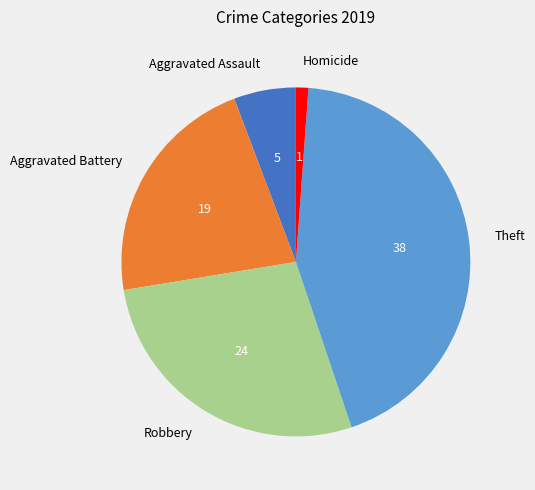

The Robbery slice represents 33% of the pie. True or false?

False